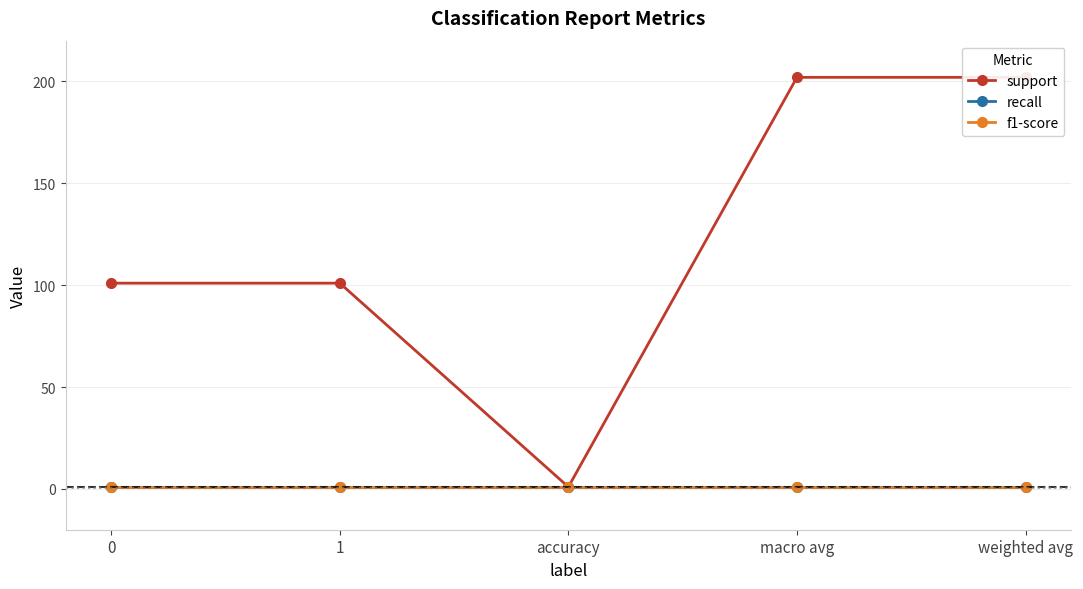

Reading left to right, what are all the values shown in this chart?

support: 101	101	1	202	202
recall: 1	1	1	1	1
f1-score: 1	1	1	1	1